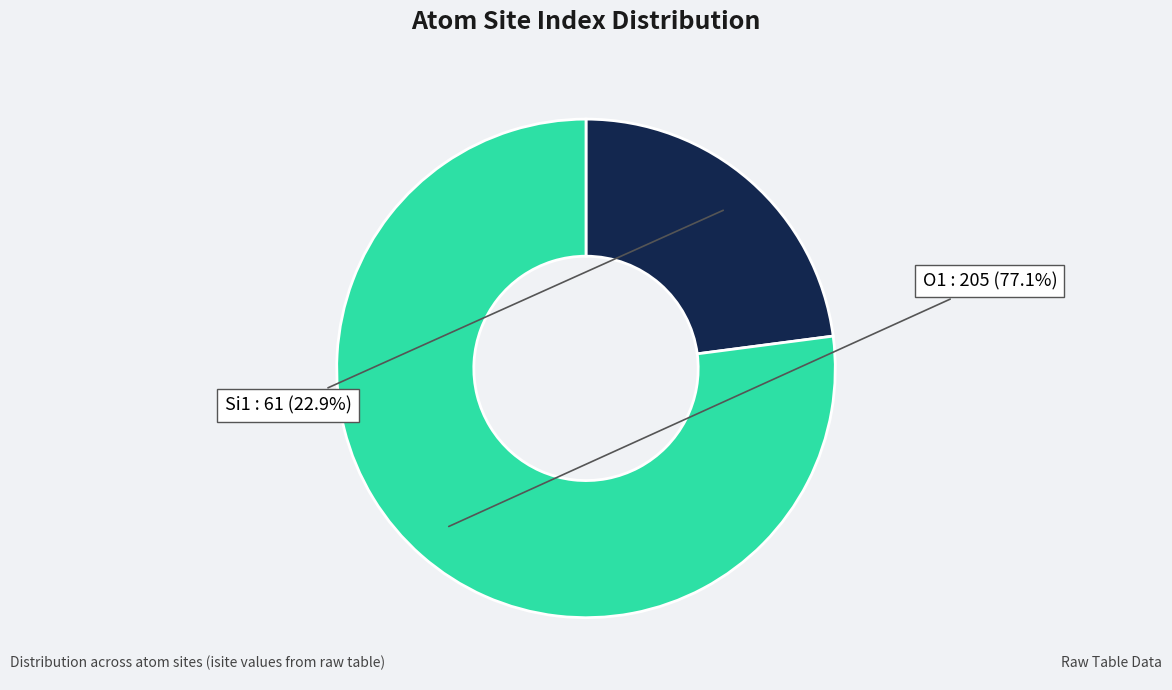

Does any single category account for the majority?

Yes